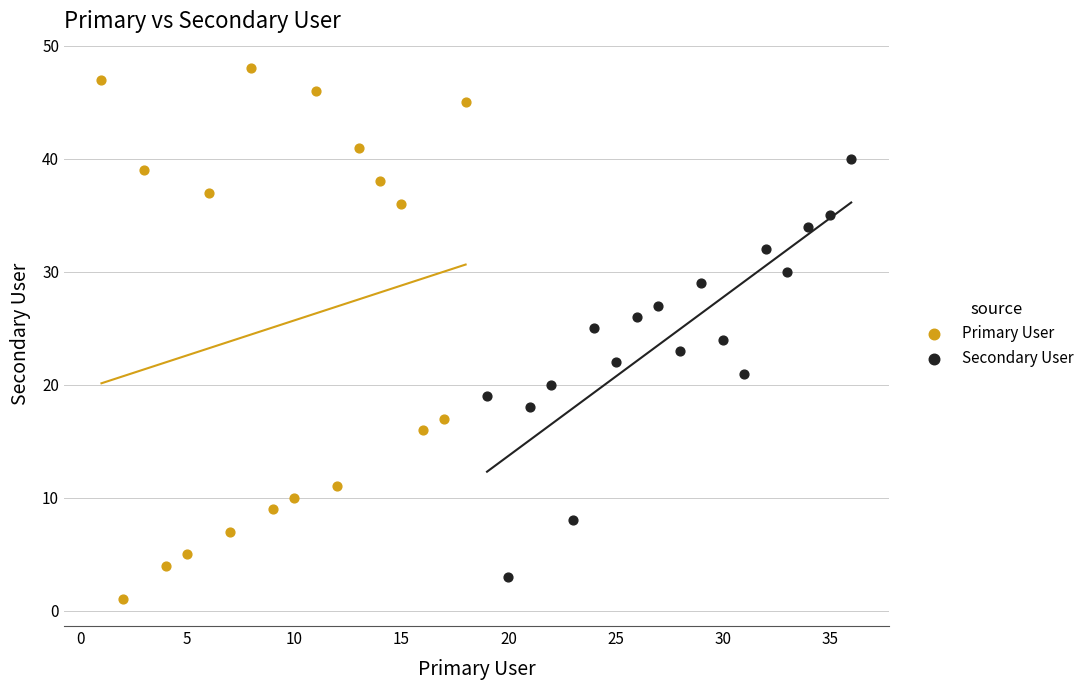

Which series reaches the maximum Y coordinate?

Primary User